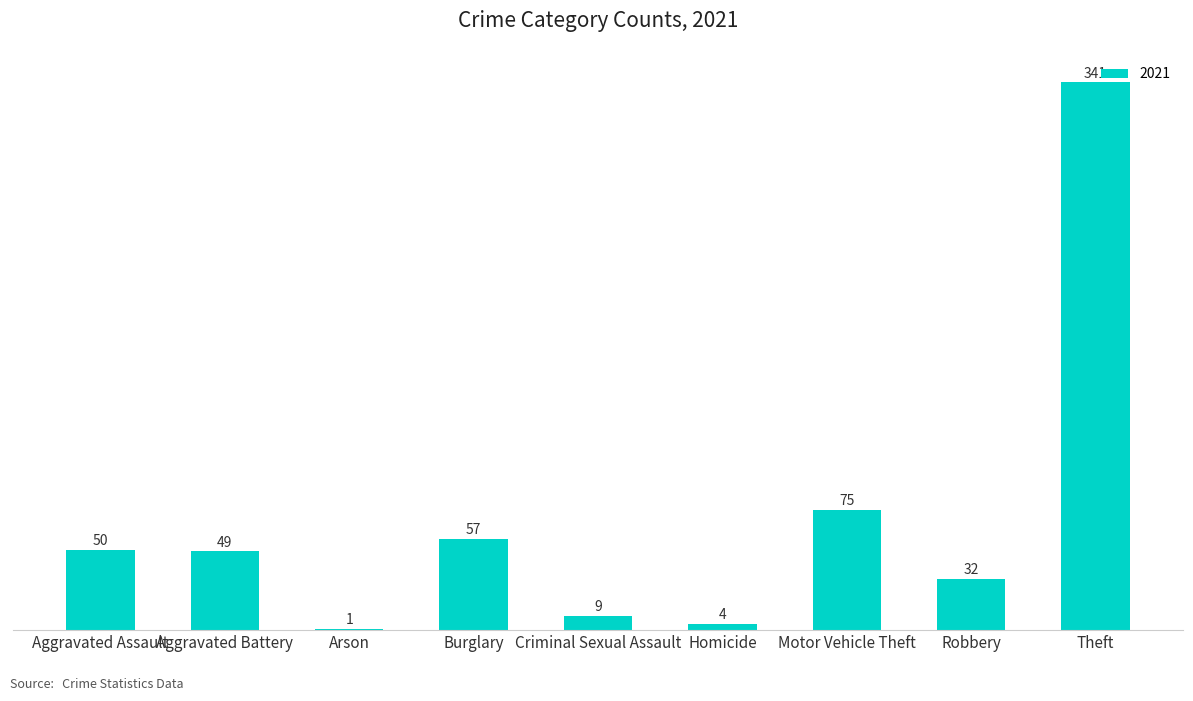

What is the sum of all values?

618